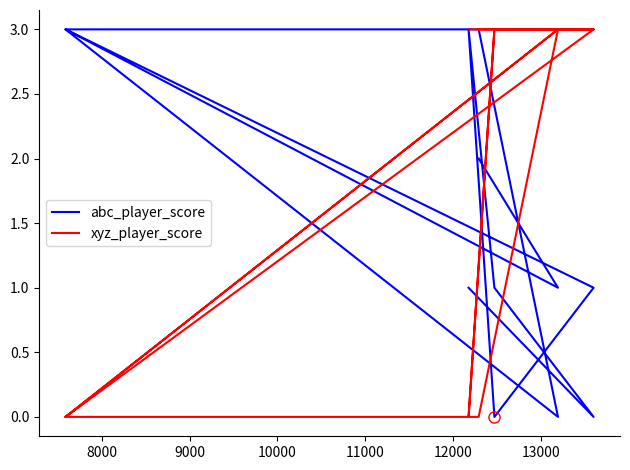

How many values in the abc_player_score series are below 1?

3